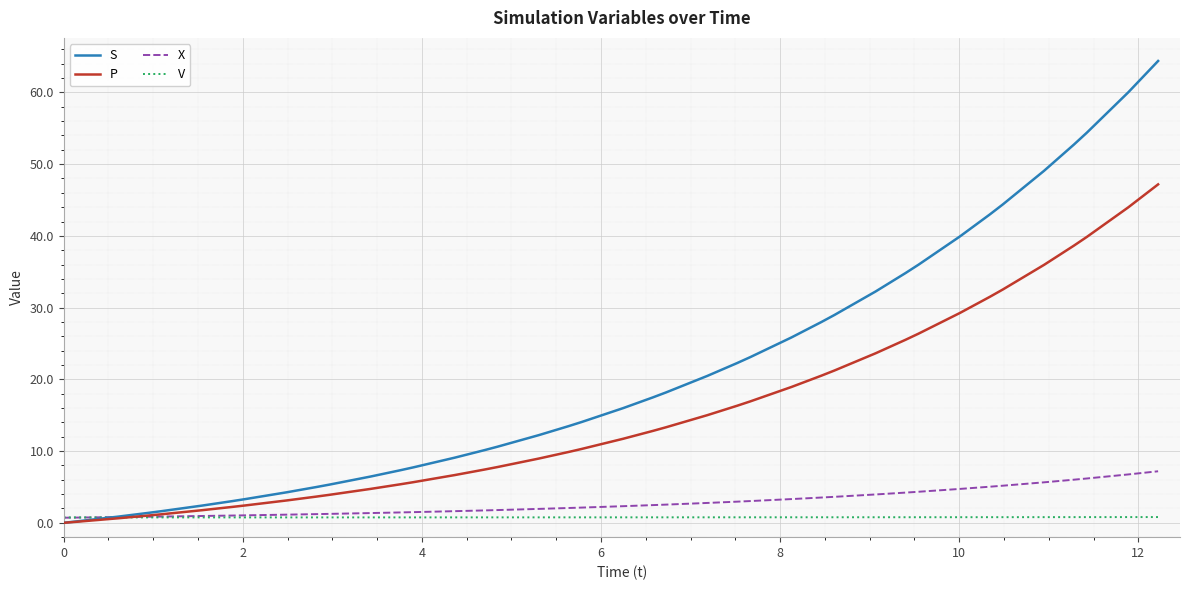

Which series has the widest spread of values?

S